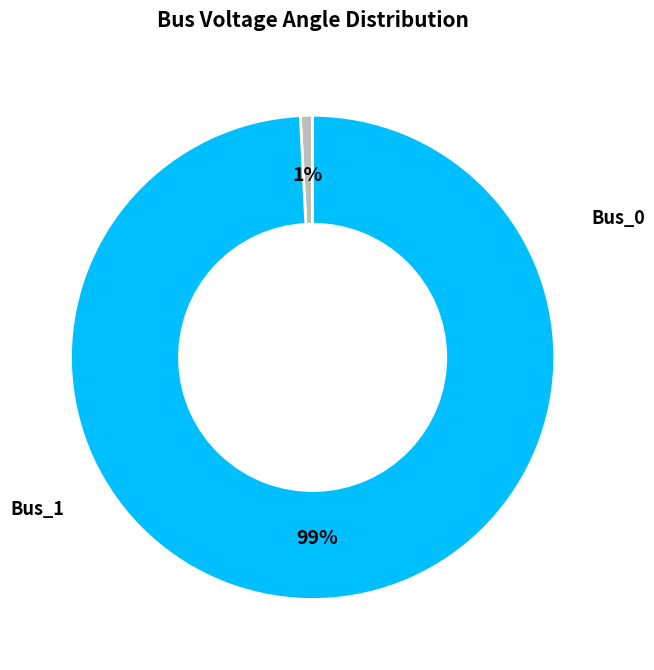

How many segments does this pie chart have?

2